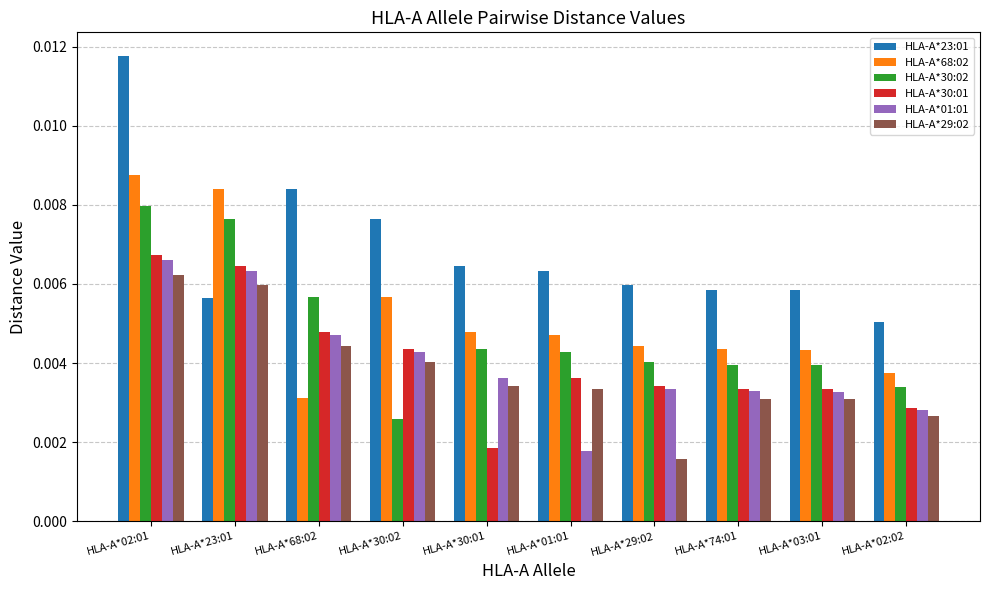

Which series has the largest total across all categories?

HLA-A*23:01